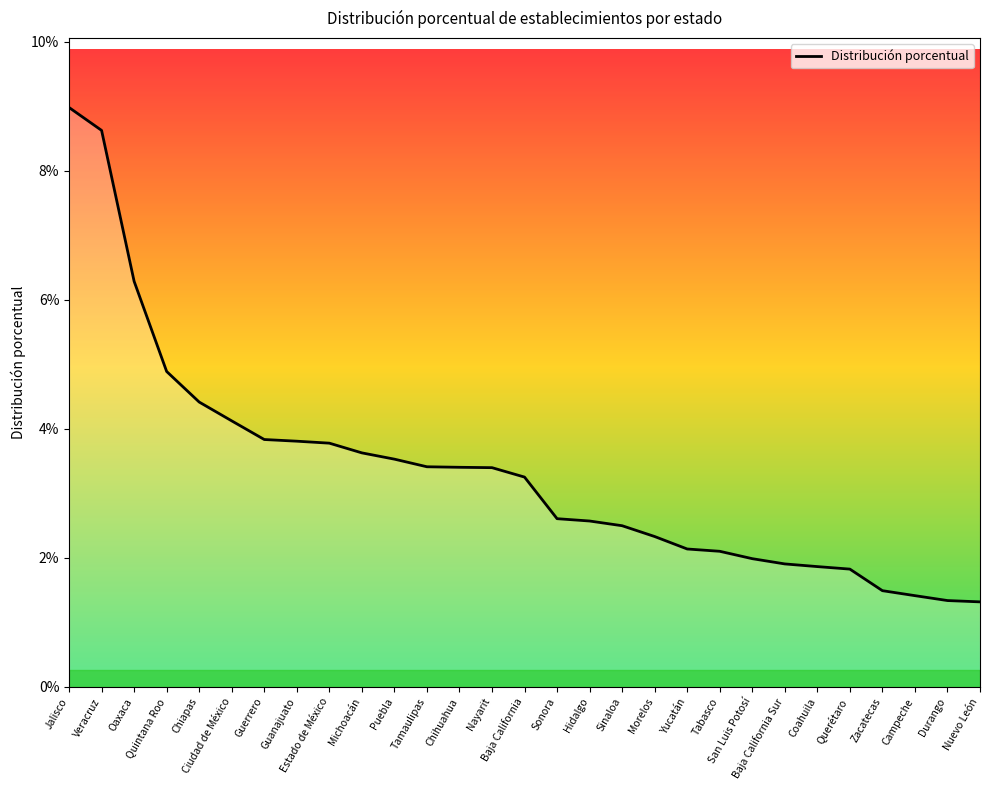

Reading left to right, what are all the values shown in this chart?

0.1	0.1	0.1	0.0	0.0	0.0	0.0	0.0	0.0	0.0	0.0	0.0	0.0	0.0	0.0	0.0	0.0	0.0	0.0	0.0	0.0	0.0	0.0	0.0	0.0	0.0	0.0	0.0	0.0